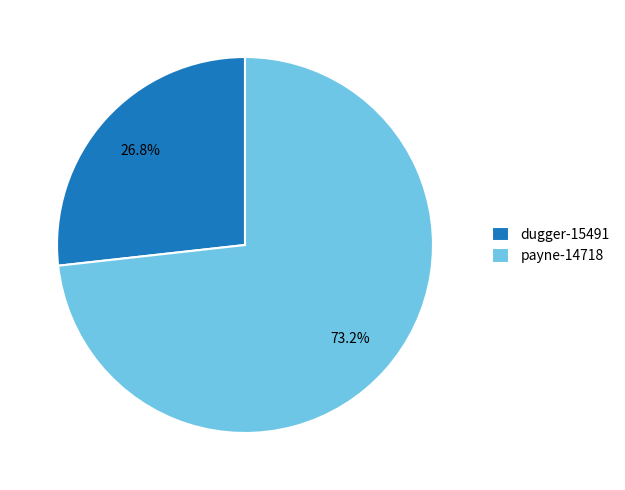

Is there a majority slice in this chart?

Yes